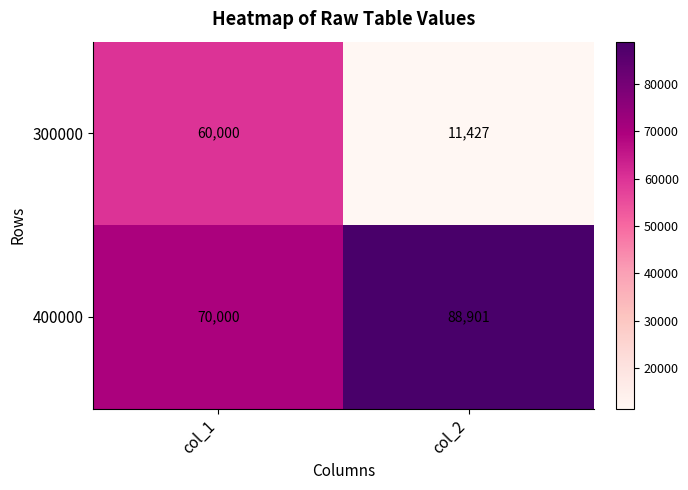

How many distinct data groups are displayed?

2